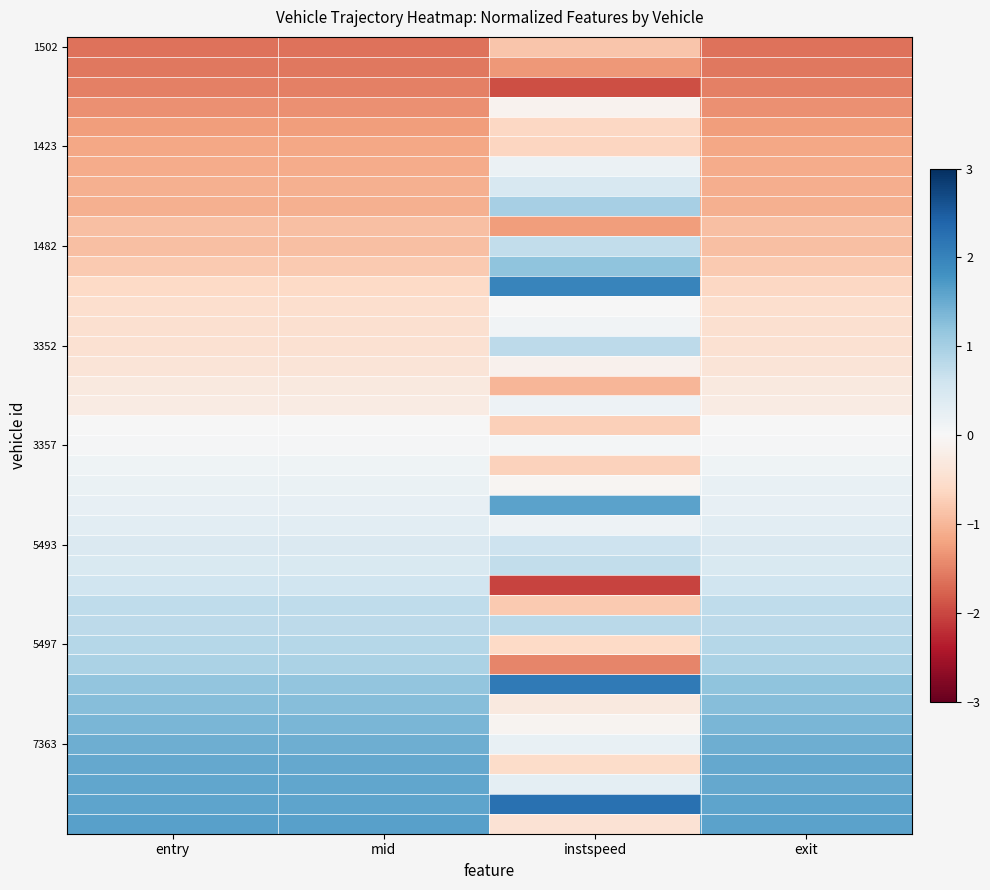

At which category does the chart reach its peak across all series?

instspeed